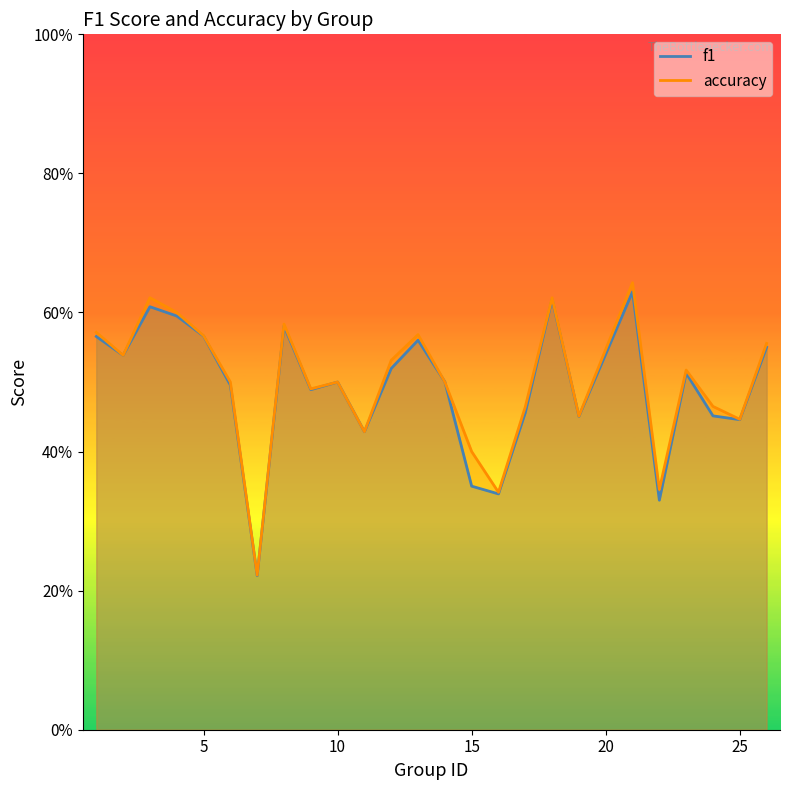

Does the chart have visible grid lines?

No